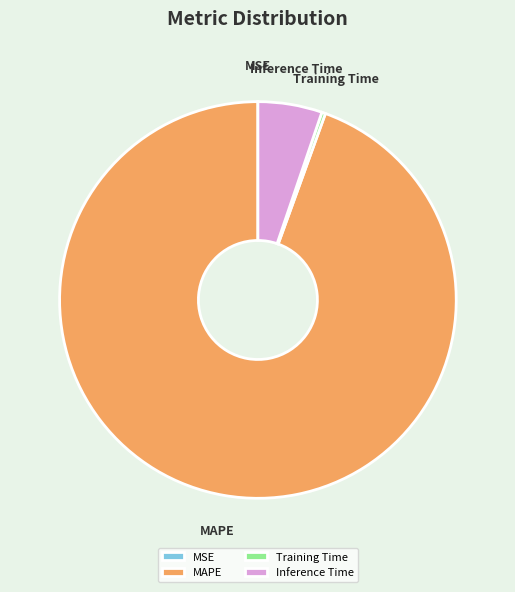

Combined, do Inference Time and Training Time account for over 50%?

No